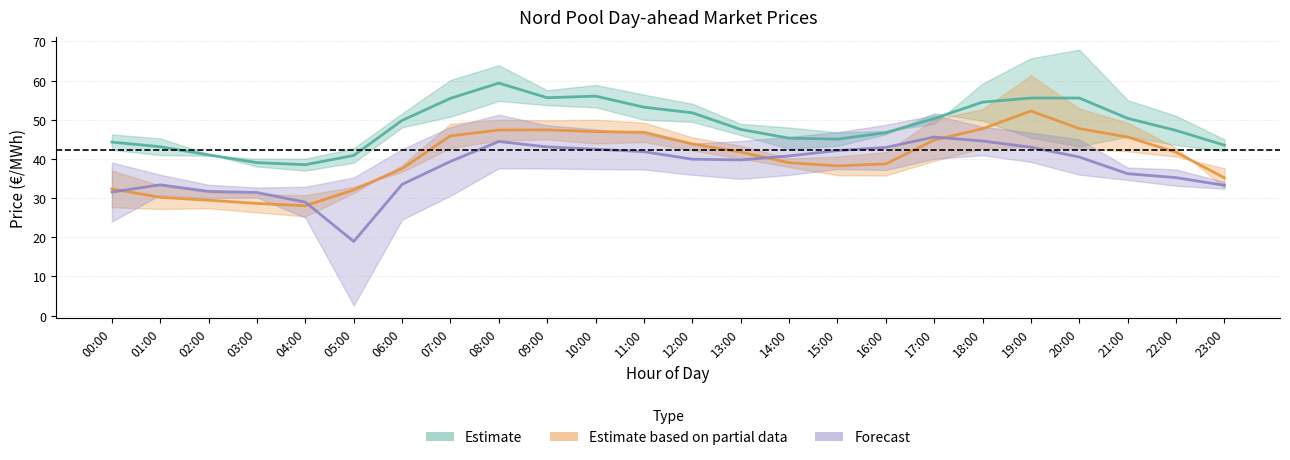

Is it true that 2019-12-23 equals 57.7 at 11:00?

False